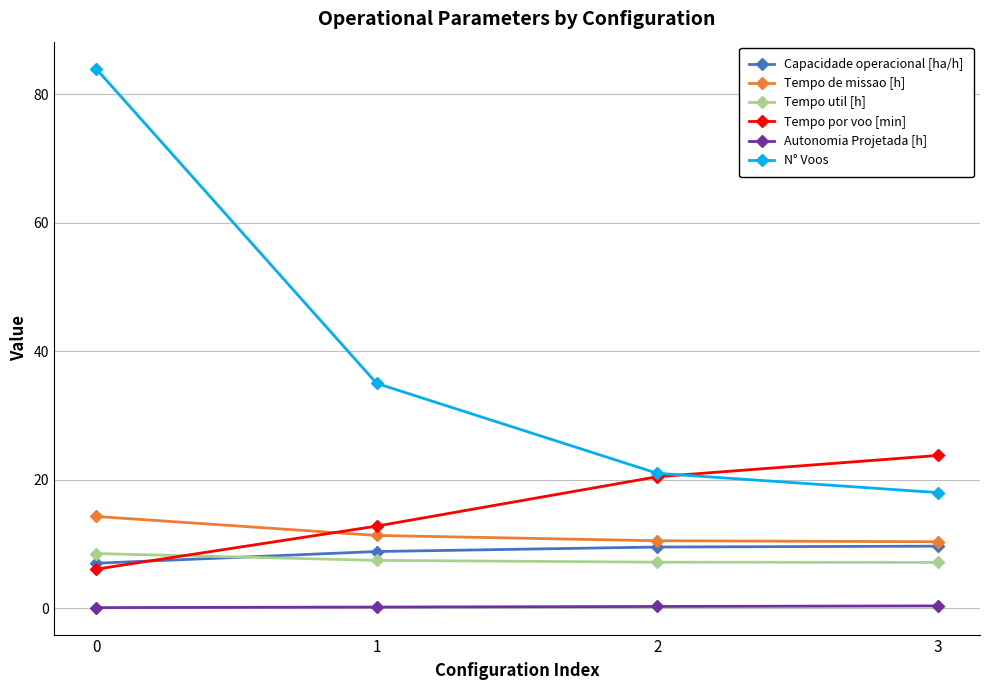

Is the value of Tempo util [h] at 0 greater than the value of N° Voos at 2?

No